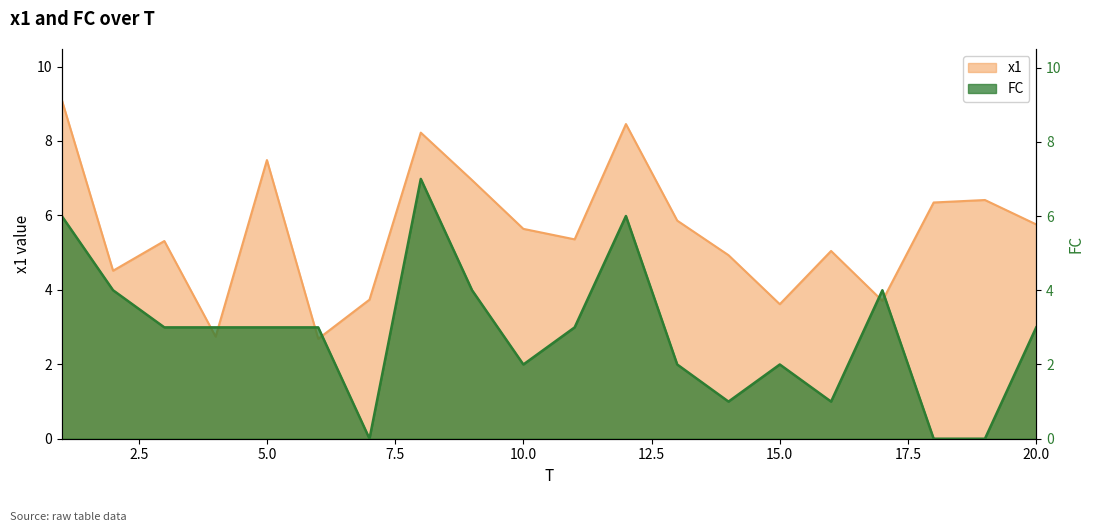

Which category has the lowest value in the x1 series?

6